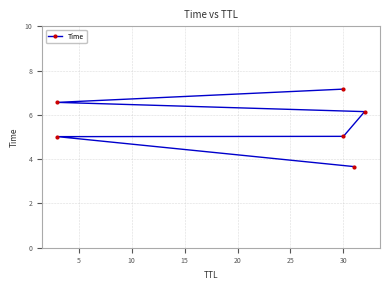

Which has a higher value, 15 or 5?

15